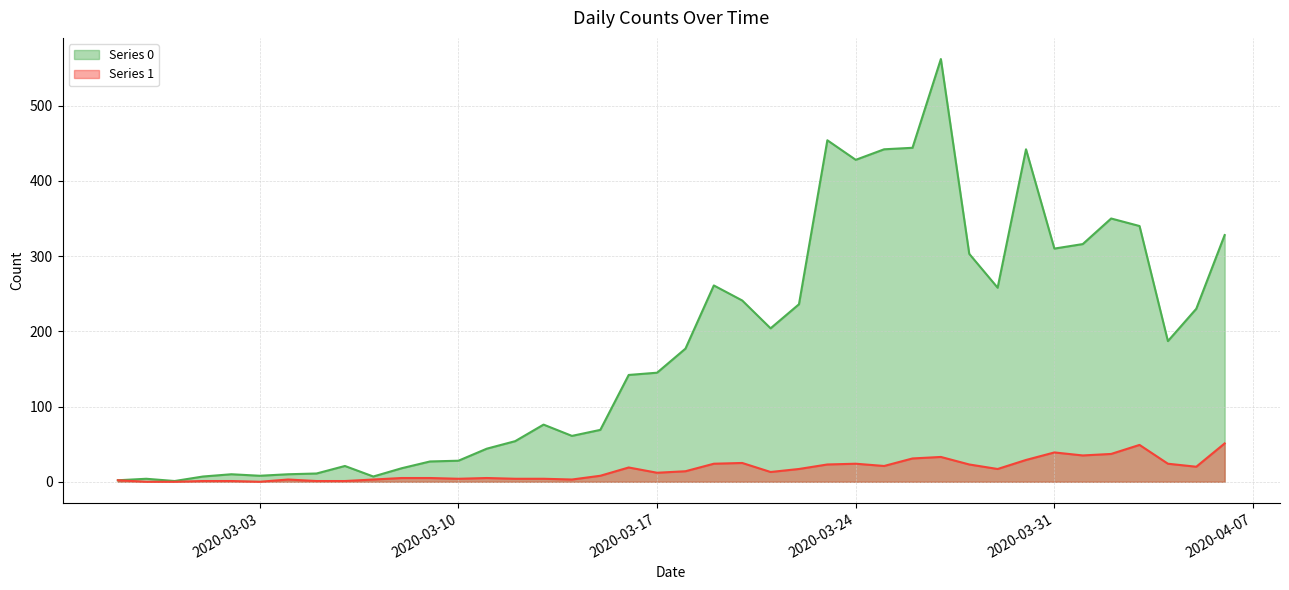

The Series 0 series shows 1 at 2020-02-28. True or false?

False